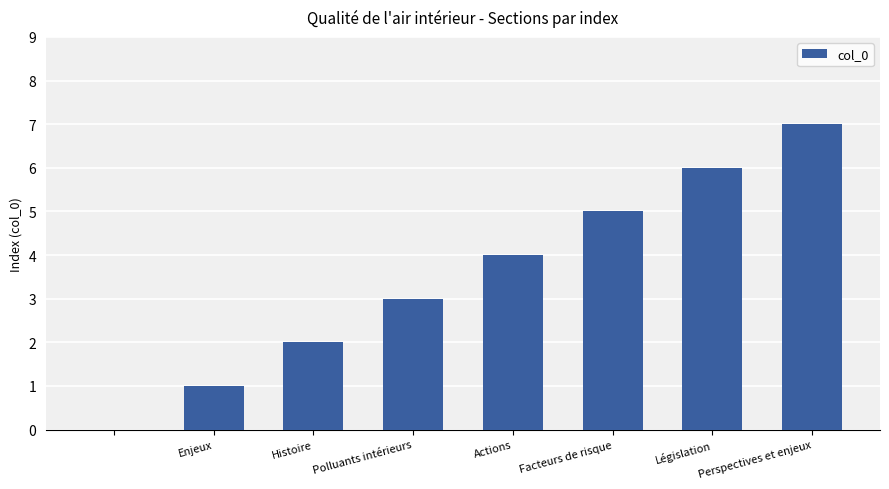

What is the sum of all values?

28